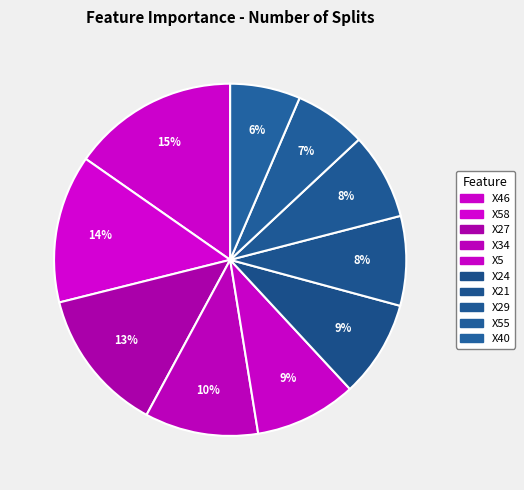

Does any single category account for the majority?

No